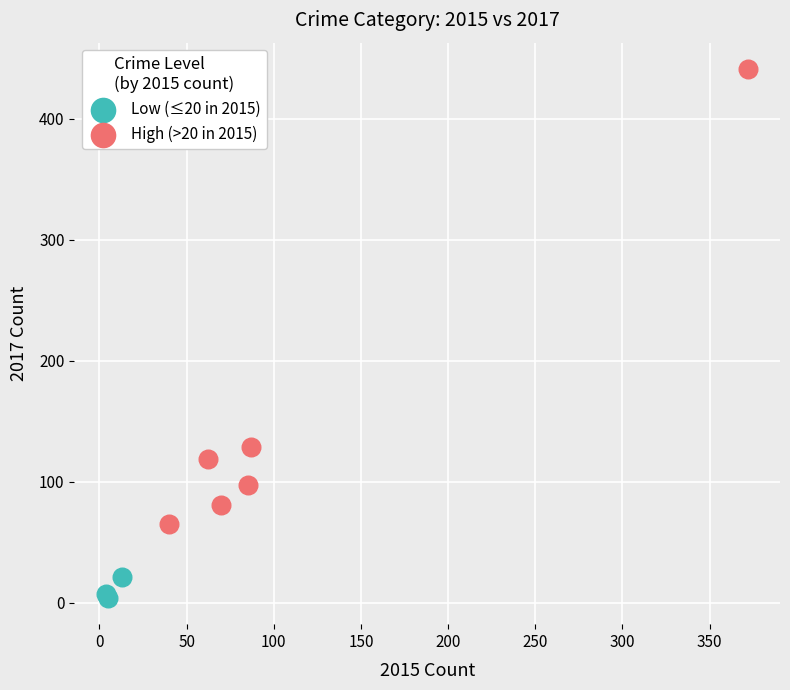

Which series contains the lowest Y value?

Low (≤20 in 2015)